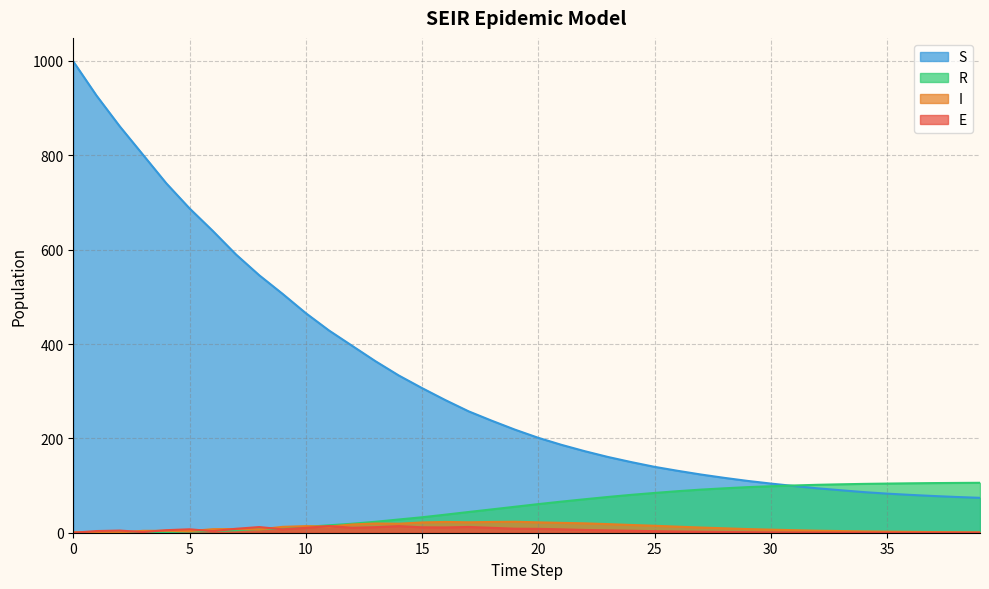

Reading left to right, list all the values displayed in this chart.

S: 999.0	926.6	861.4	801.1	740.7	687.5	639.8	589.7	545.7	506.4	465.5	428.7	396.0	363.5	333.3	306.6	281.2	257.4	237.4	218.5	201.2	186.3	172.8	160.6	149.7	139.7	131.2	123.4	116.3	109.8	104.2	99.0	94.1	90.1	86.1	82.9	80.2	77.8	75.7	74.0
E: 0.0	3.5	4.6	1.4	5.4	7.3	3.3	8.3	12.0	7.2	10.3	14.1	10.5	11.8	14.0	11.5	11.2	12.2	10.4	8.5	8.2	7.2	5.9	5.0	4.2	3.3	2.6	2.0	1.5	1.2	0.8	0.6	0.5	0.3	0.2	0.2	0.1	0.1	0.1	0.0
I: 1.0	0.8	0.6	4.0	4.0	3.4	7.5	7.9	6.9	12.5	14.0	13.0	17.6	19.6	19.1	21.8	22.9	22.1	22.9	23.2	22.0	20.9	19.9	18.2	16.4	14.8	12.8	11.0	9.4	7.7	6.5	5.4	4.3	3.5	2.8	2.3	1.8	1.4	1.1	0.8
R: 0.0	0.2	0.4	0.5	1.5	2.6	3.4	5.3	7.4	9.1	12.2	15.7	19.0	23.2	28.0	32.8	38.2	43.9	49.4	55.1	60.7	66.0	71.0	75.8	80.3	84.3	88.1	91.4	94.1	96.6	98.5	100.2	101.6	102.6	103.5	104.2	104.8	105.2	105.6	105.9